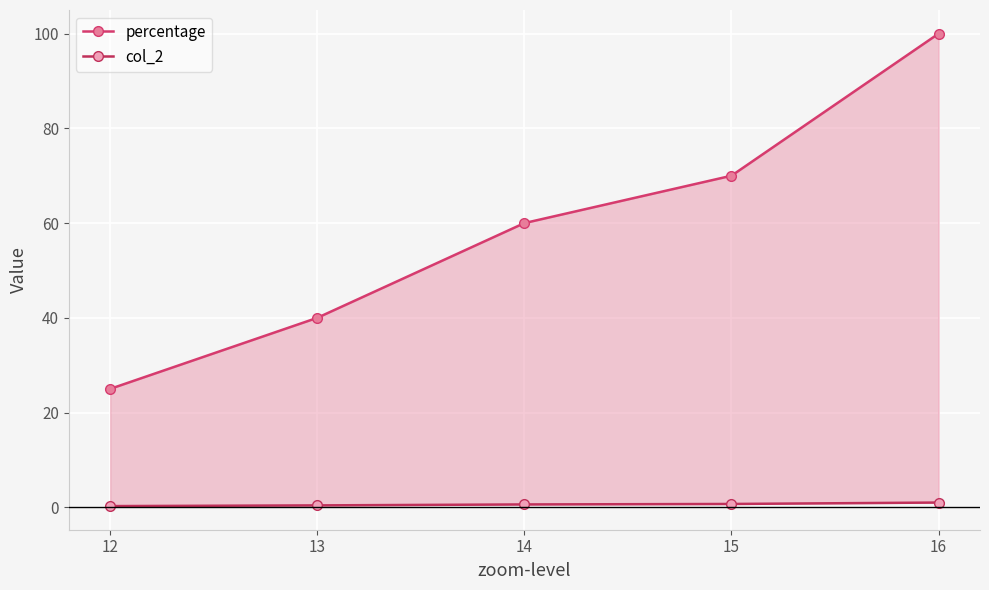

How many data points in percentage are less than 60?

2